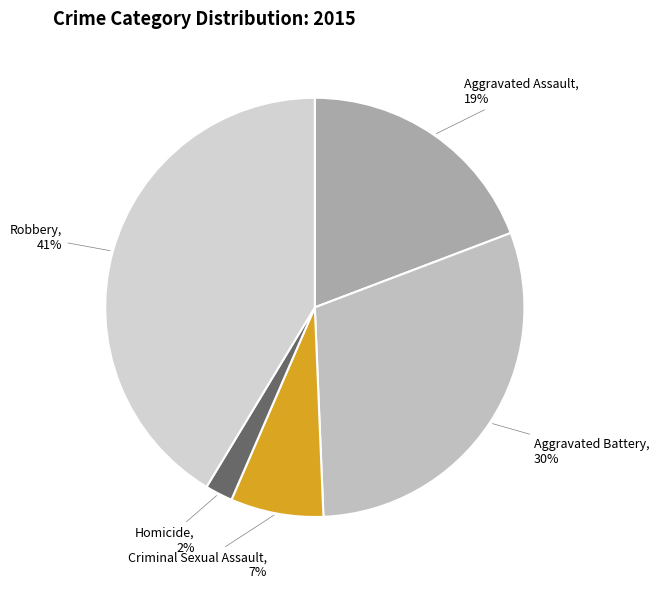

To the nearest percent, what is the difference between the Homicide and Robbery slice percentages?

39%